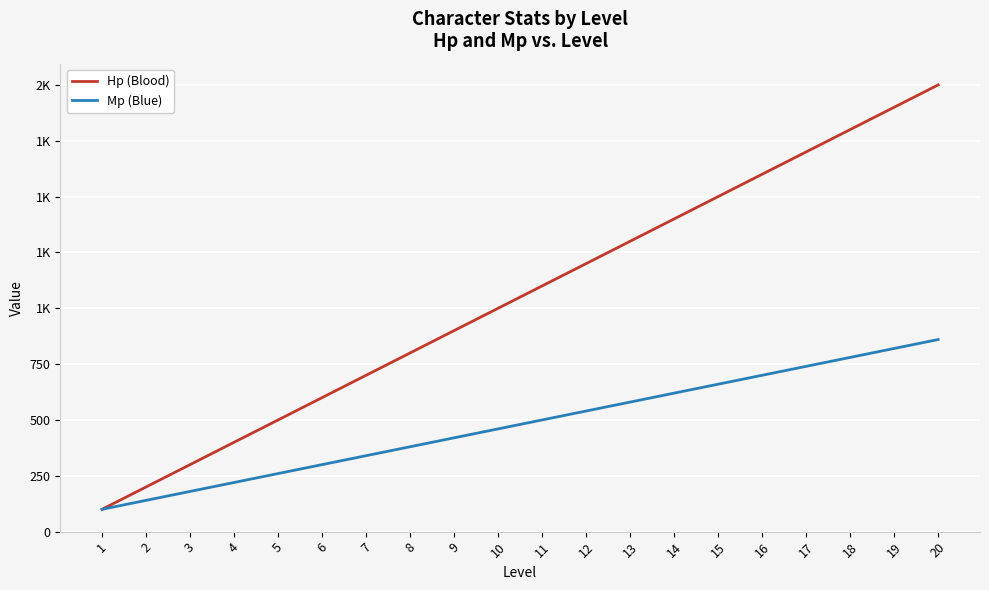

What are all the series names shown in the legend?

Hp (Blood), Mp (Blue)